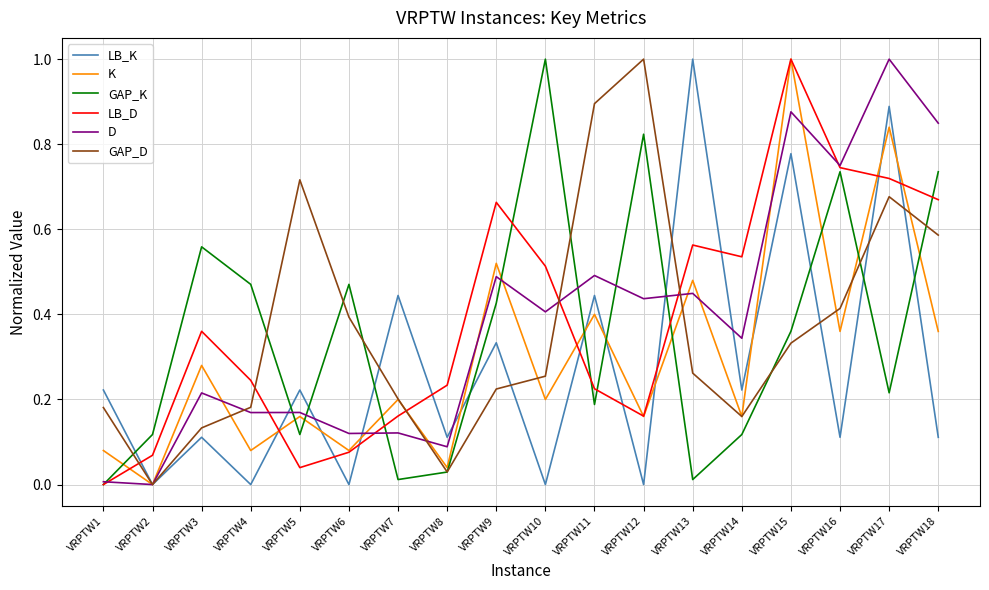

Is the value of LB_K at VRPTW16 greater than the value of GAP_D at VRPTW6?

No